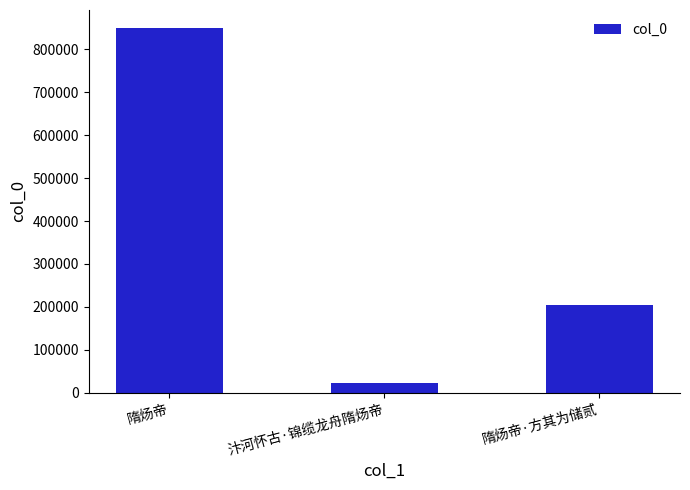

Between 隋炀帝 and 隋炀帝·方其为储贰, which is larger?

隋炀帝